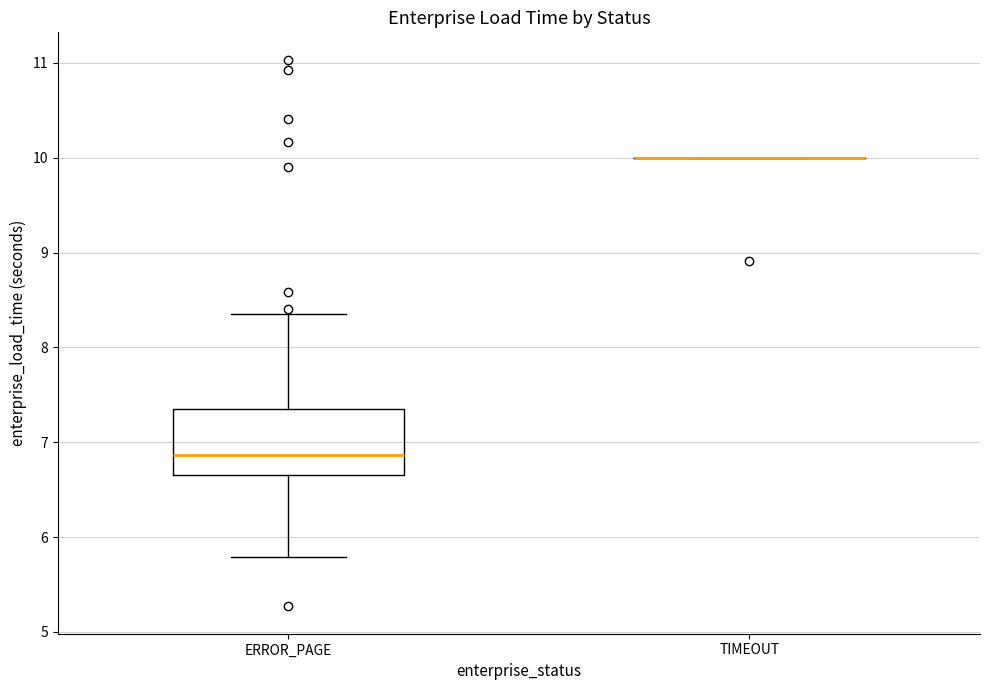

Reading left to right, read every box against the y-axis: the position of its median line, the range the box covers, and the ends of its whiskers. The values are not printed on the chart, so give them approximately, as read against the axis.

ERROR_PAGE: median 6.9, box 6.7 to 7.3, whiskers 5.8 to 8.4
TIMEOUT: box collapsed to a line at 10.0, whiskers 10.0 to 10.0